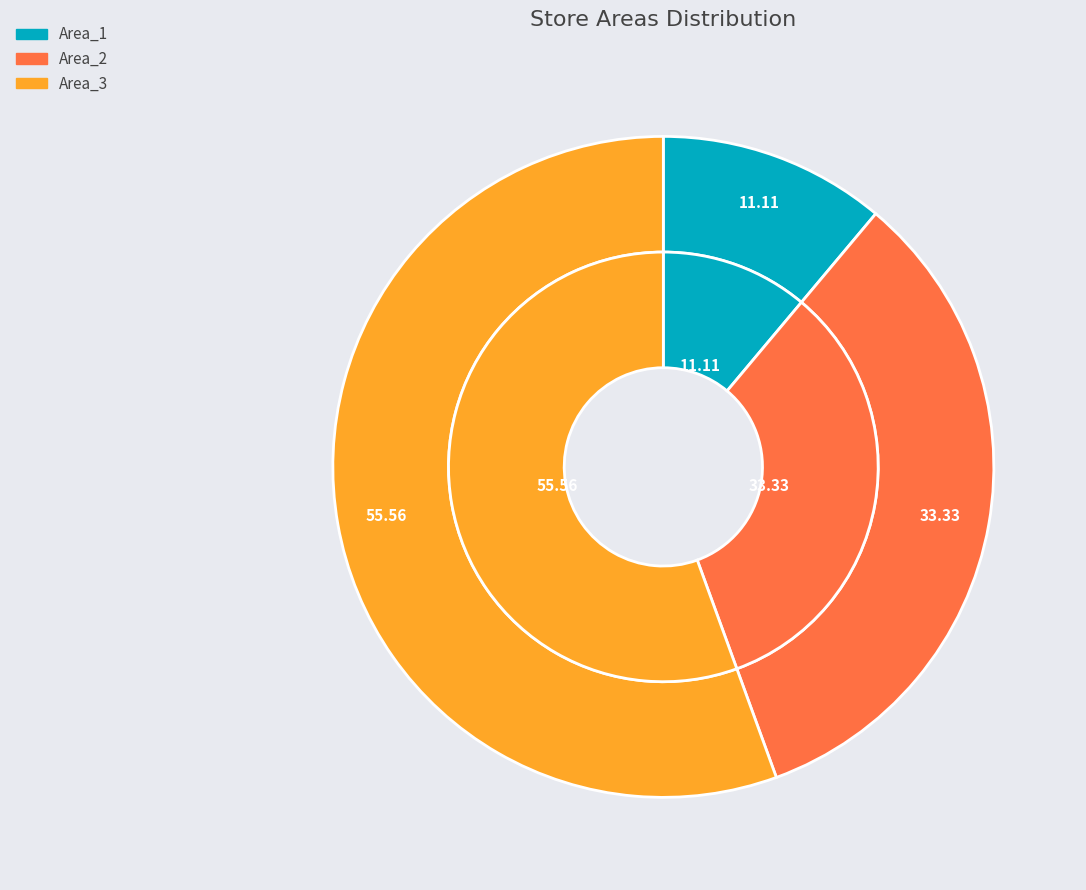

To the nearest percent, what portion does Area_3 represent?

56%